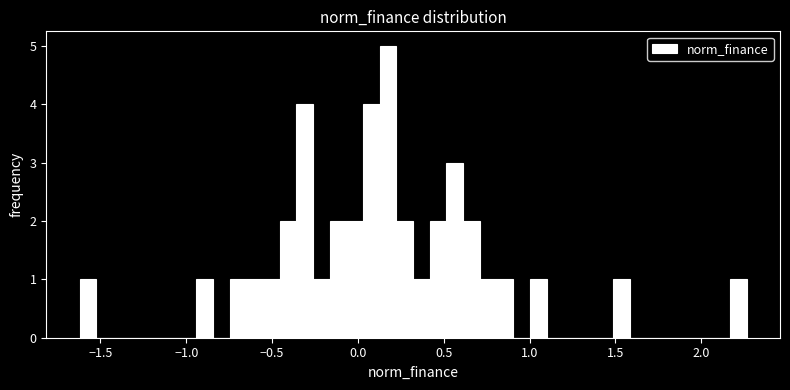

Around what value on the x-axis is the tallest bar? Give the approximate position of its centre, as read against the axis.

0.20